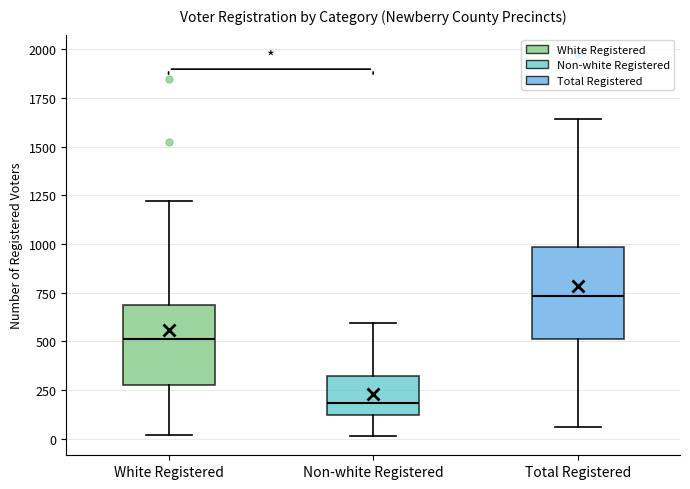

Which box is the tallest, from its lower edge to its upper edge?

Total Registered